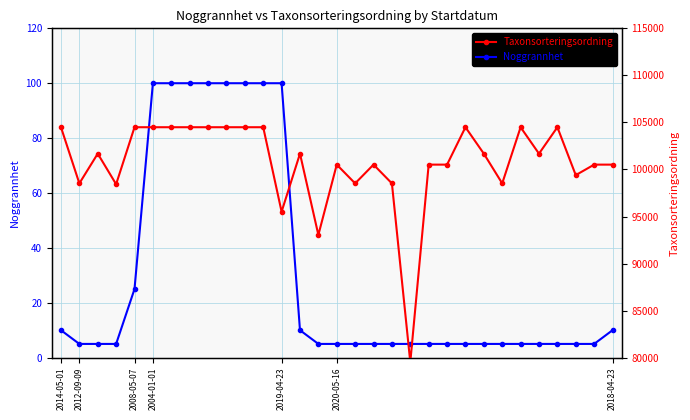

True or false: Noggrannhet and Taxonsorteringsordning cross at least once.

False